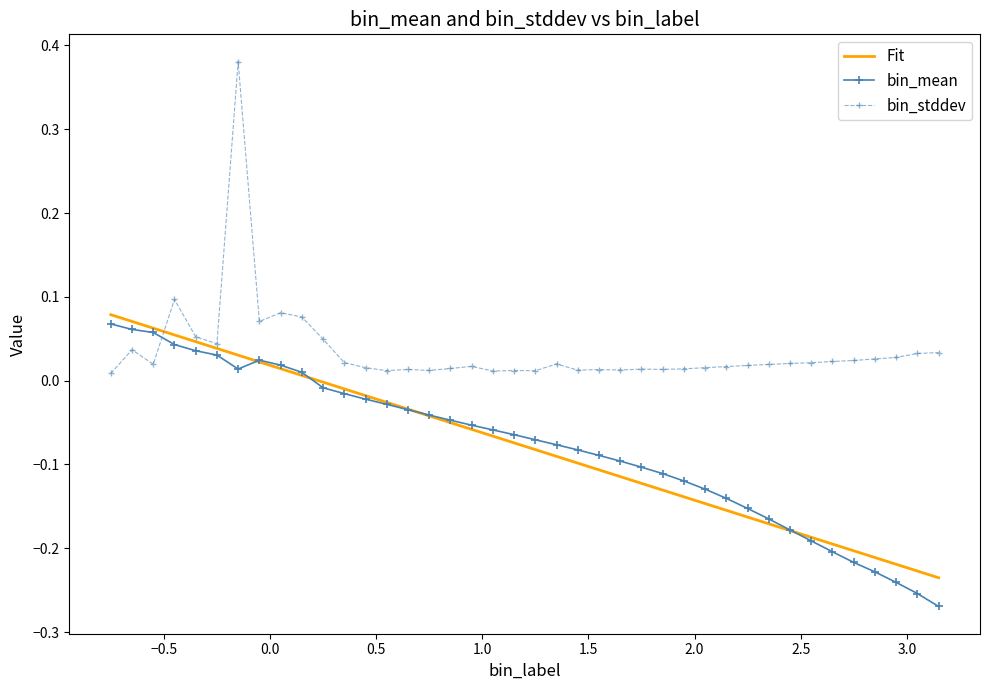

Which series ends up on top after the final intersection of bin_mean and bin_stddev?

bin_stddev